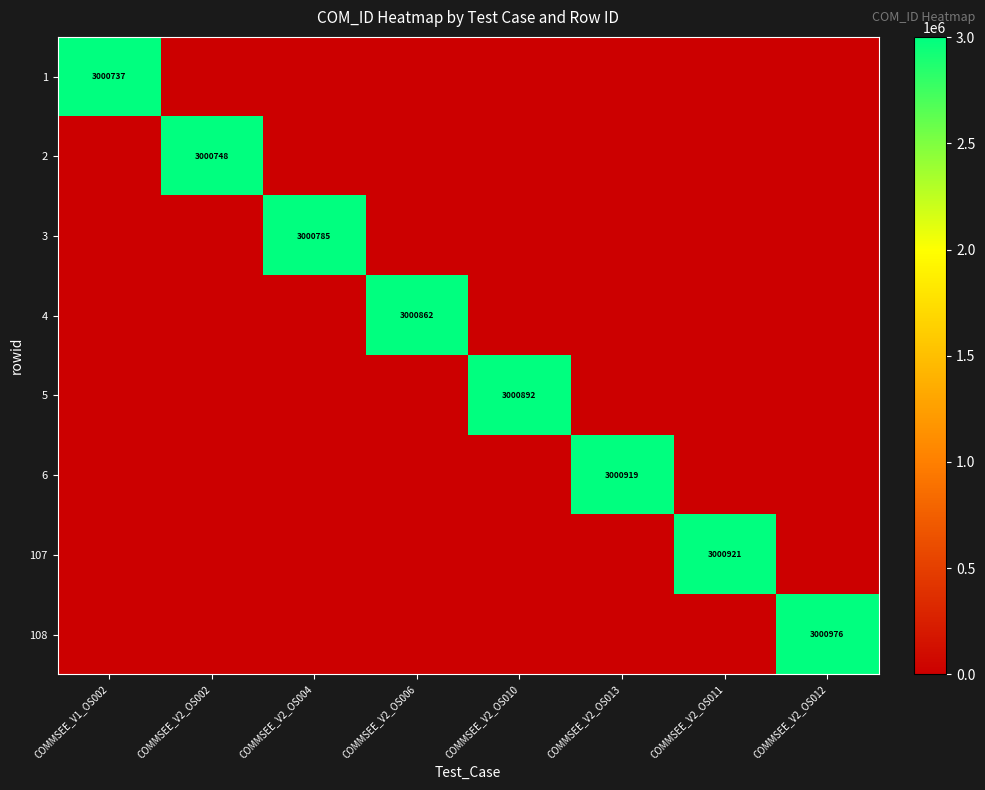

At which category is the sum across all series the highest?

COMMSEE_V2_OS012